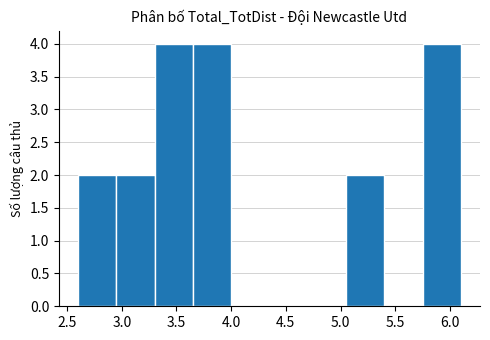

Reading left to right, list every bar in this chart as the range it spans on the x-axis followed by its height. The values are not printed on the chart, so give them approximately, as read against the axis.

2.60 to 2.95: 2
2.95 to 3.30: 2
3.30 to 3.65: 4
3.65 to 4.00: 4
4.00 to 4.35: 0
4.35 to 4.70: 0
4.70 to 5.05: 0
5.05 to 5.40: 2
5.40 to 5.75: 0
5.75 to 6.10: 4